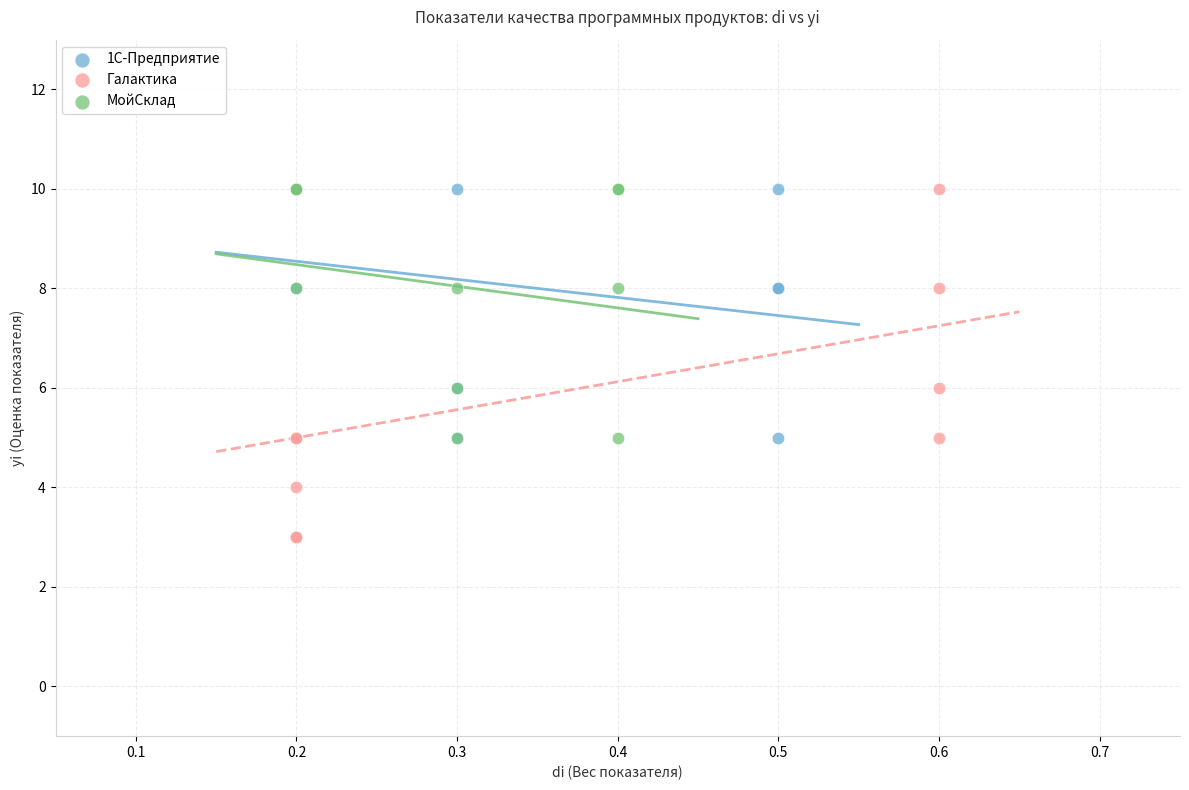

Which series has the widest spread of Y values?

Галактика